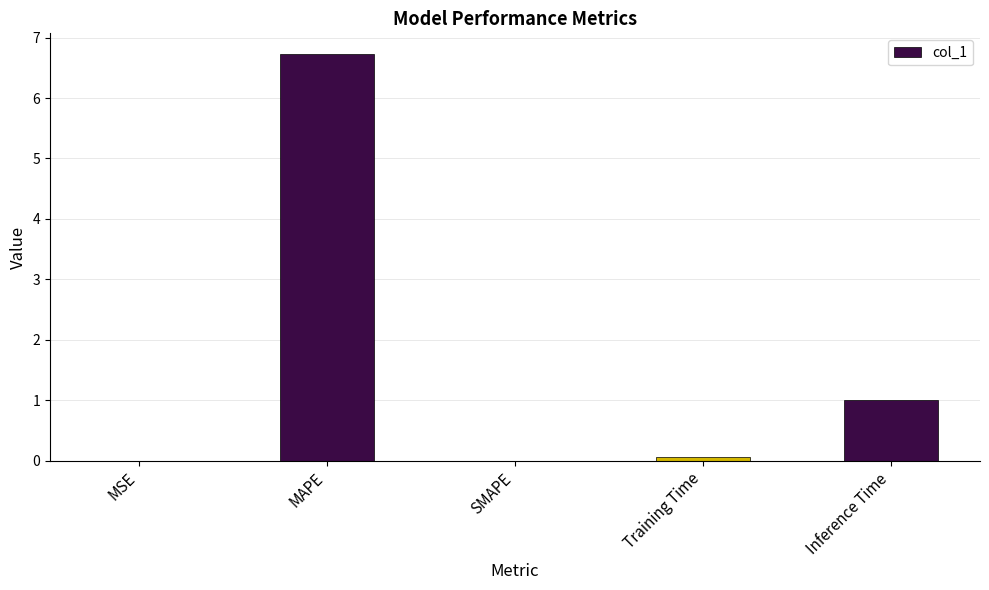

At which category does the chart reach its peak across all series?

MAPE